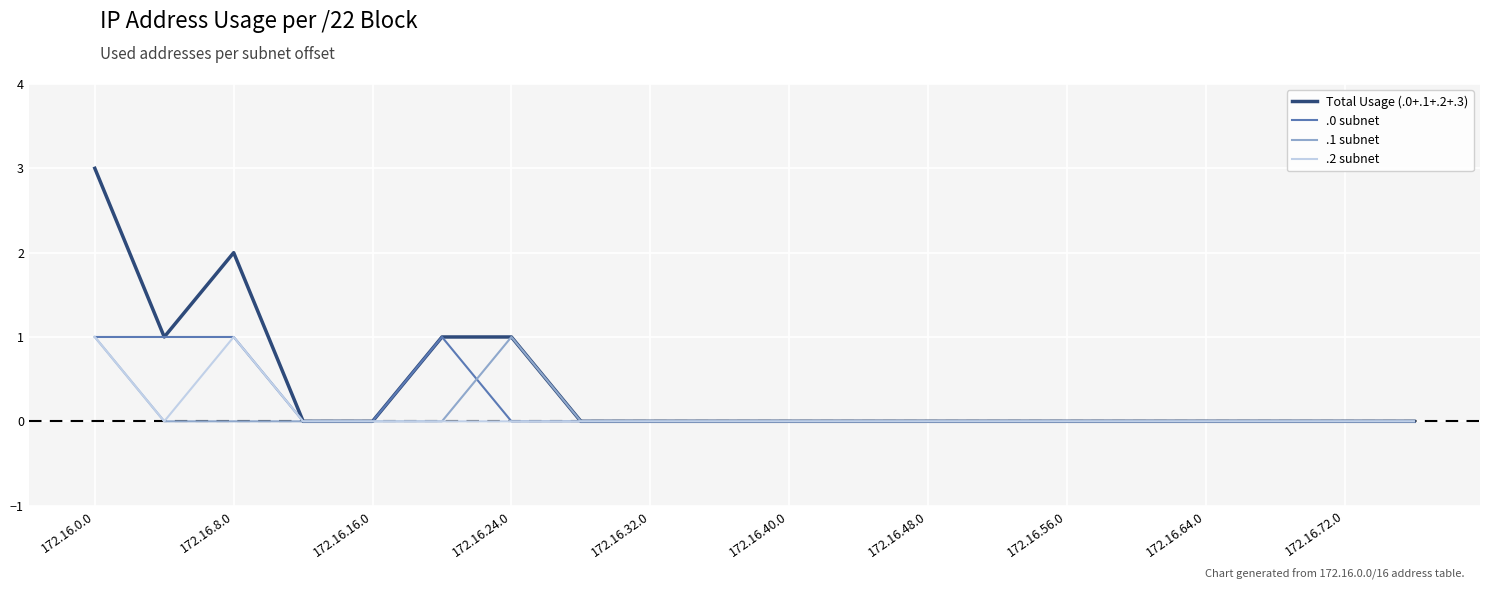

Reading left to right, list all the values displayed in this chart.

Total Usage (.0+.1+.2+.3): 3	1	2	0	0	1	1	0	0	0	0	0	0	0	0	0	0	0	0	0
.0 subnet: 1	1	1	0	0	1	0	0	0	0	0	0	0	0	0	0	0	0	0	0
.1 subnet: 1	0	0	0	0	0	1	0	0	0	0	0	0	0	0	0	0	0	0	0
.2 subnet: 1	0	1	0	0	0	0	0	0	0	0	0	0	0	0	0	0	0	0	0